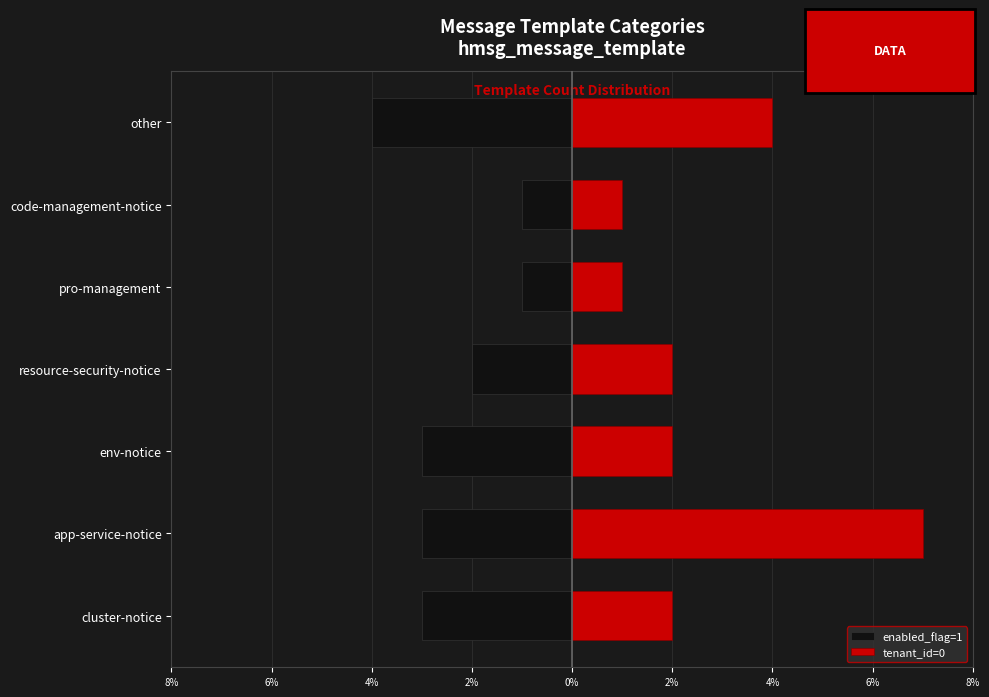

What is the maximum value shown in the chart?

7